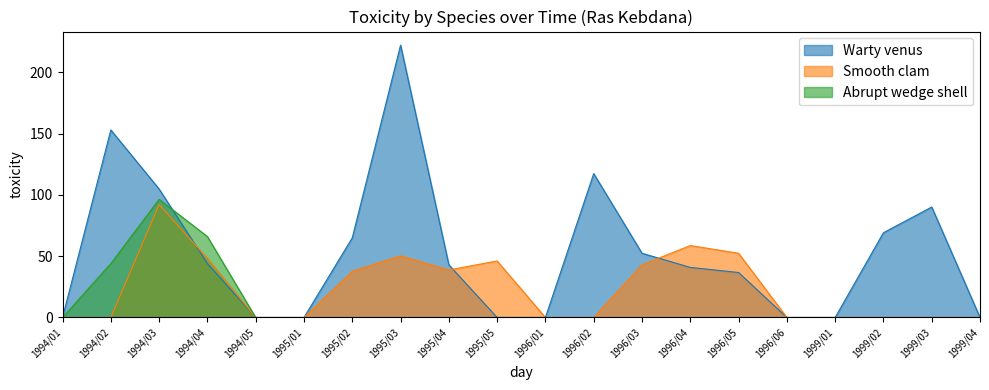

True or false: Abrupt wedge shell has more than 1 points higher than both neighbors.

False